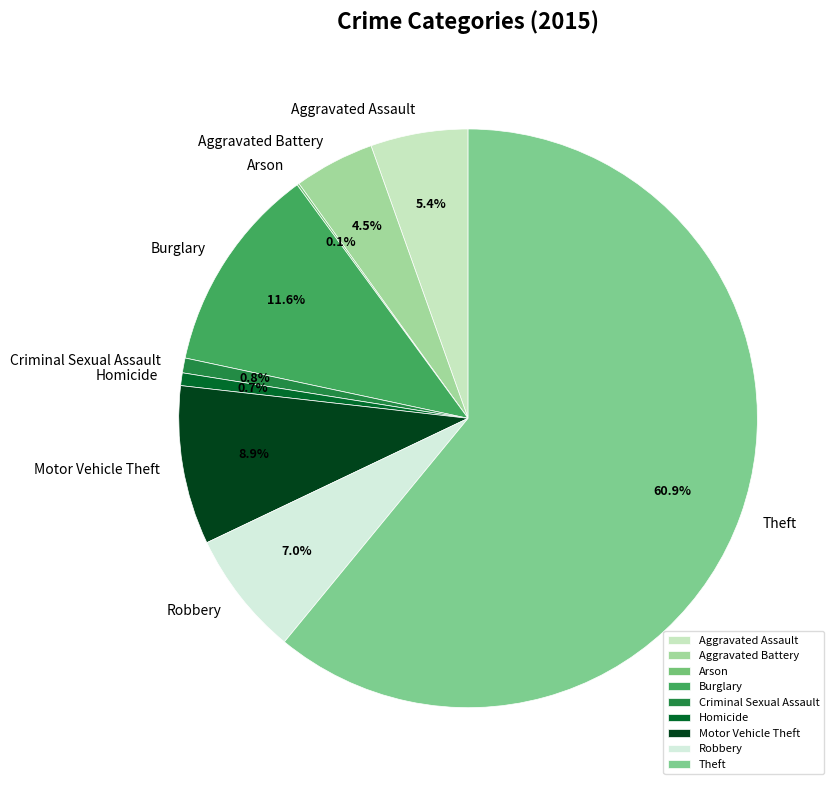

To the nearest percent, what percentage of the pie is Criminal Sexual Assault?

1%